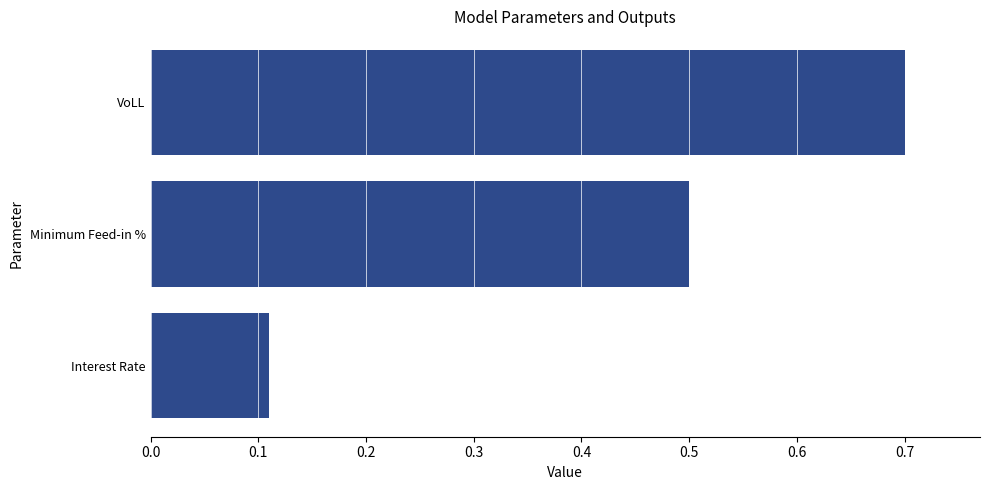

True or false: the data shows 1.0 at VoLL.

False